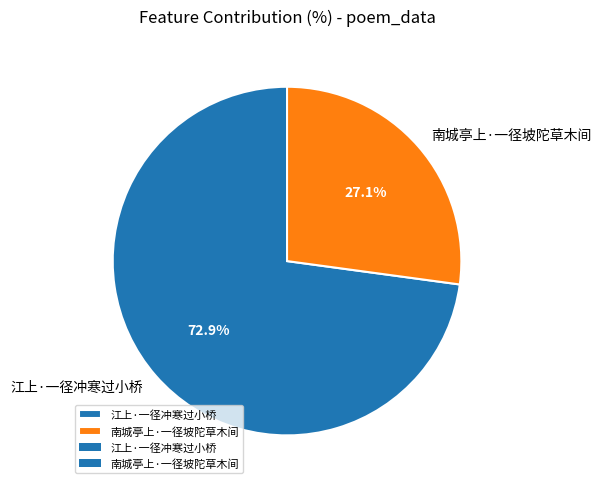

Does 南城亭上·一径坡陀草木间 account for over 50% of the chart?

No